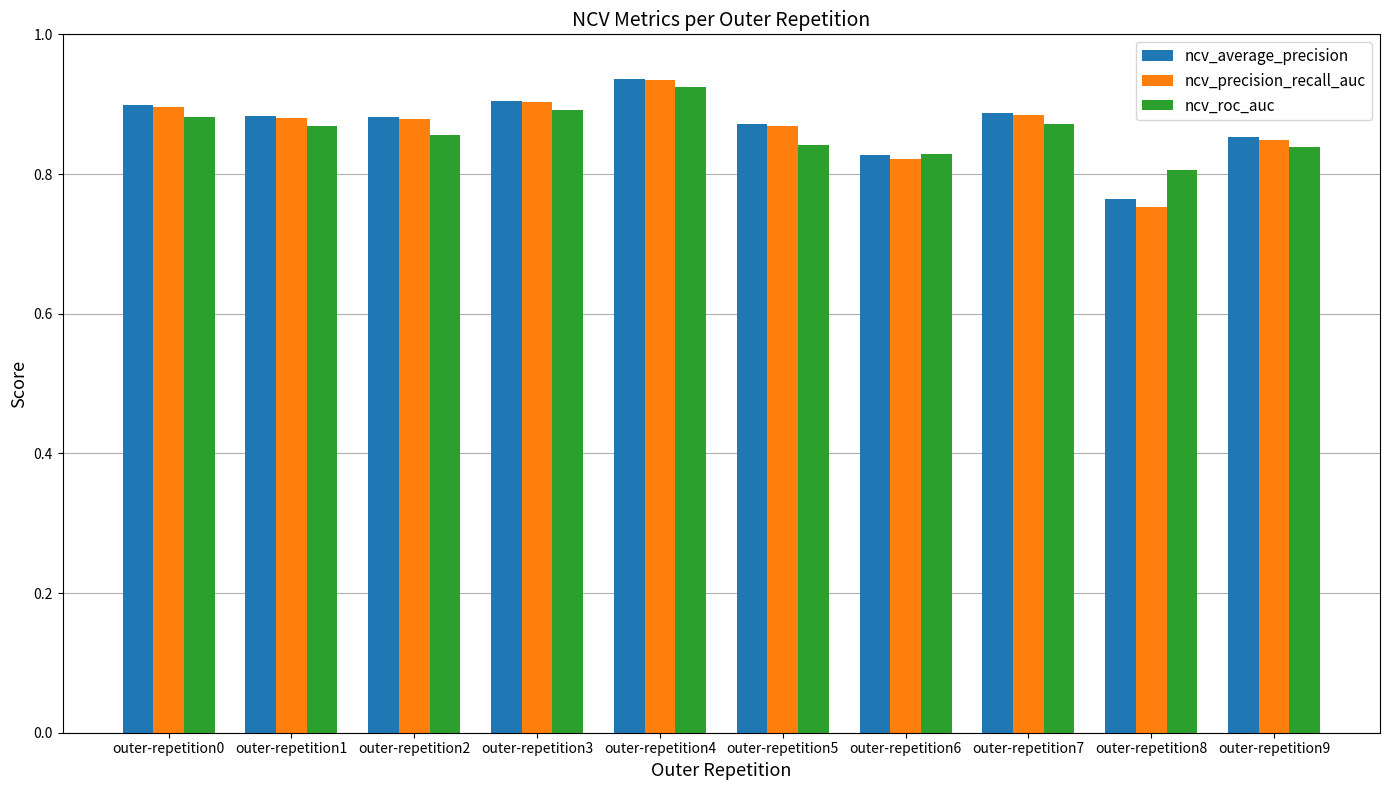

At how many categories does at least one series exceed 0?

10